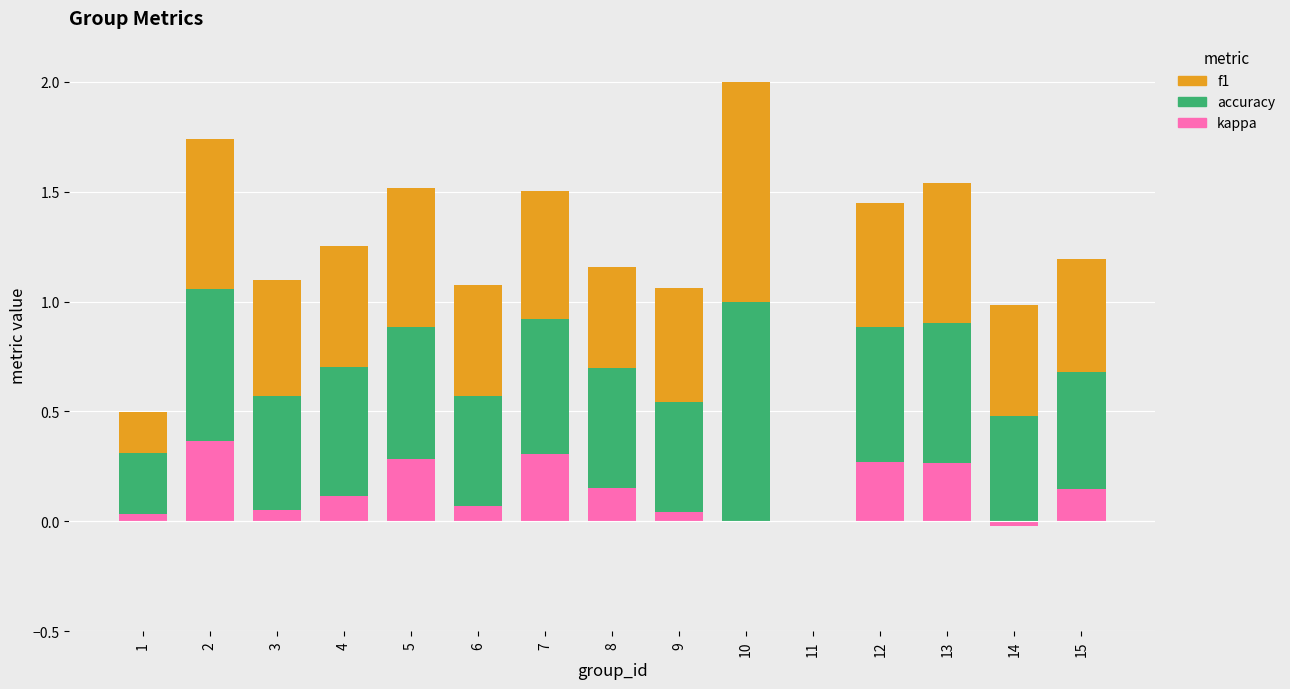

The f1 series shows 0.5 at 15. True or false?

True